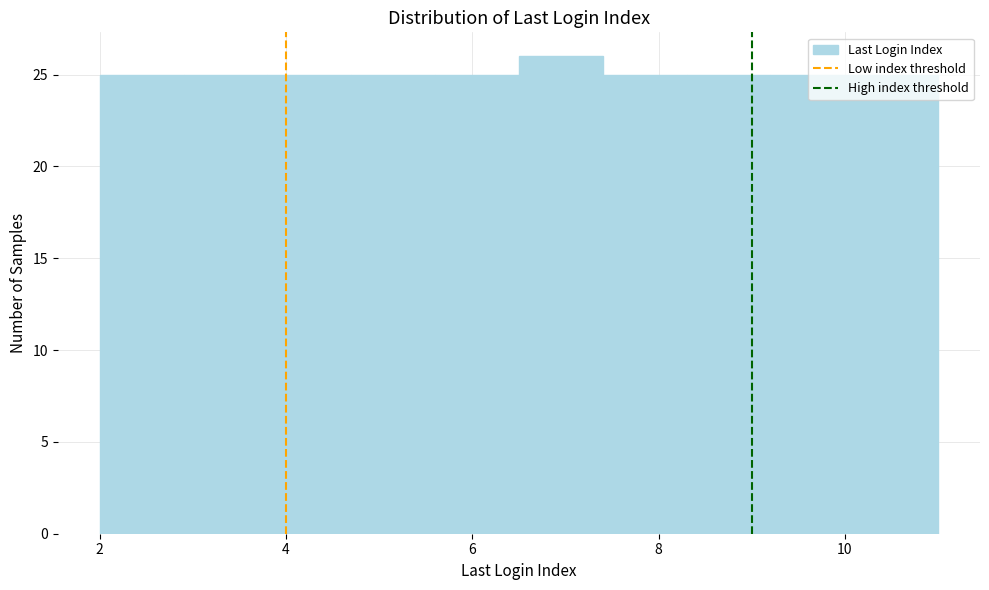

Which range on the x-axis has the tallest bar?

6.5 to 7.4